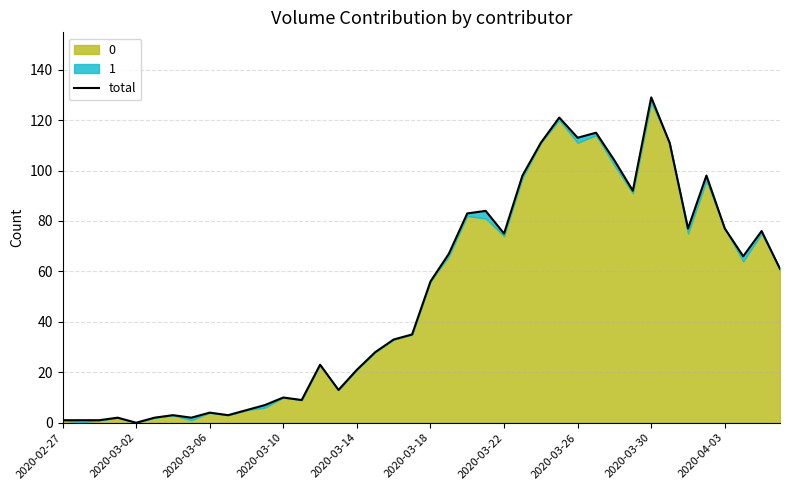

True or false: the data shows 16 at 2020-03-10.

False